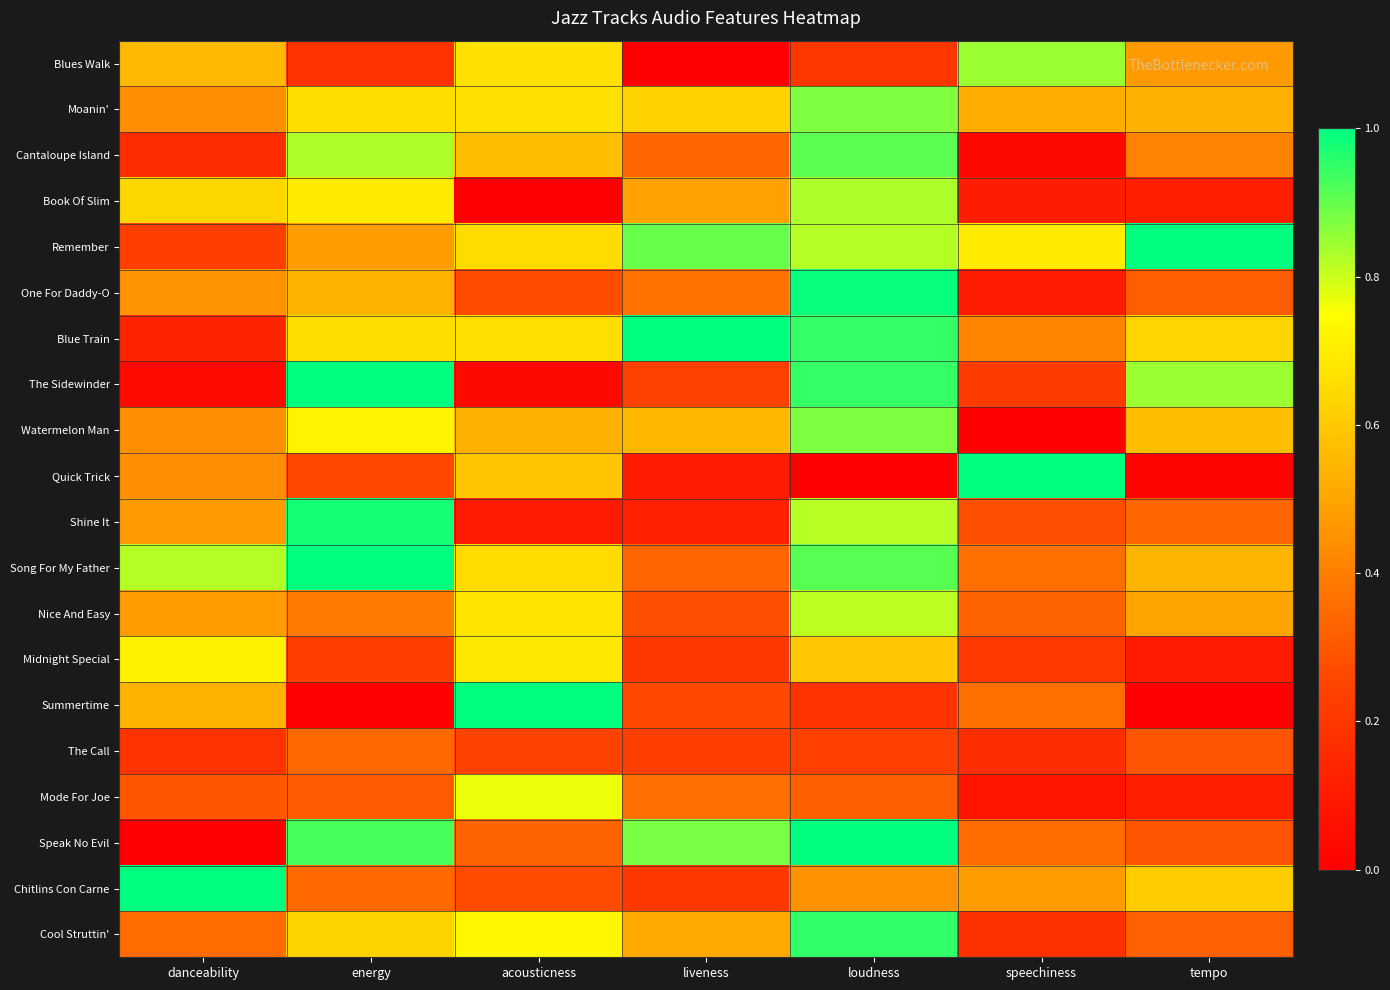

What is the spread (max minus min) of values at speechiness?

1.0